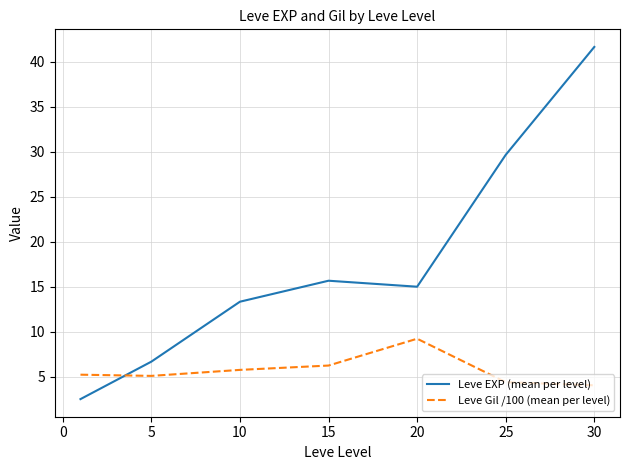

What is the minimum value for Leve EXP (mean per level)?

2.5